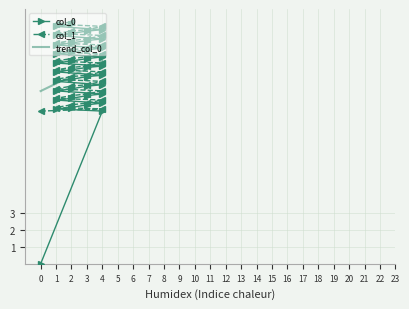

True or false: col_1 and col_0 cross at least once.

False